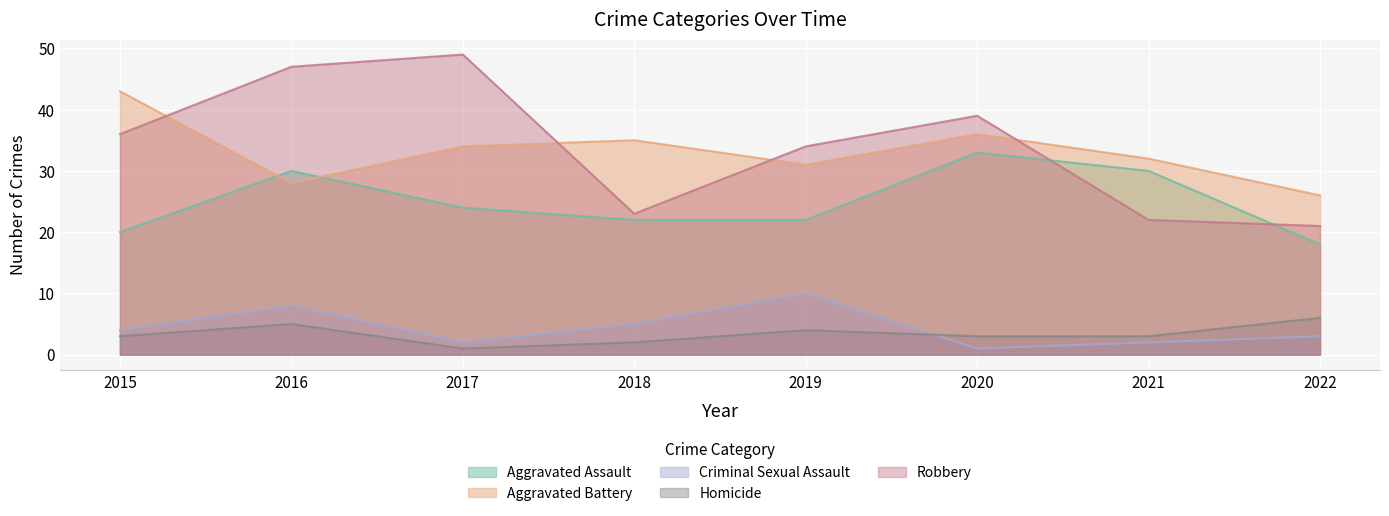

What is the average value of the Aggravated Battery series?

33